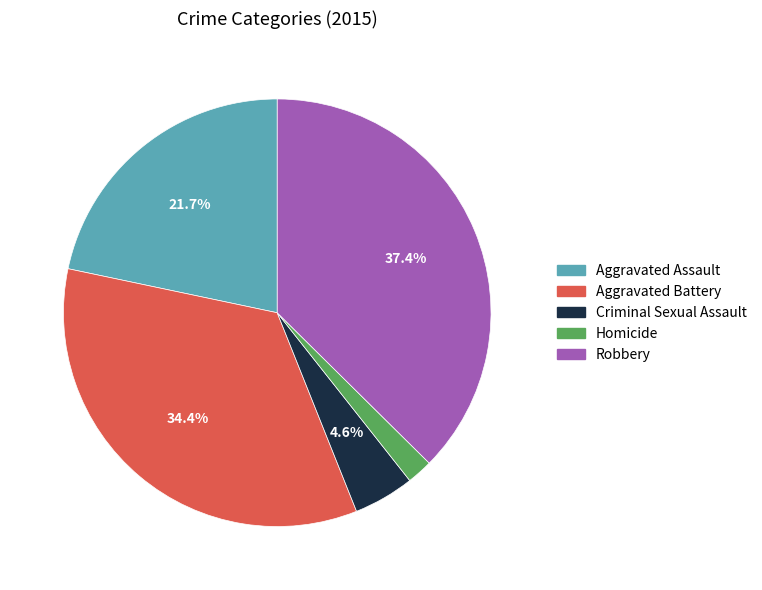

Which category has the biggest portion of the pie?

Robbery